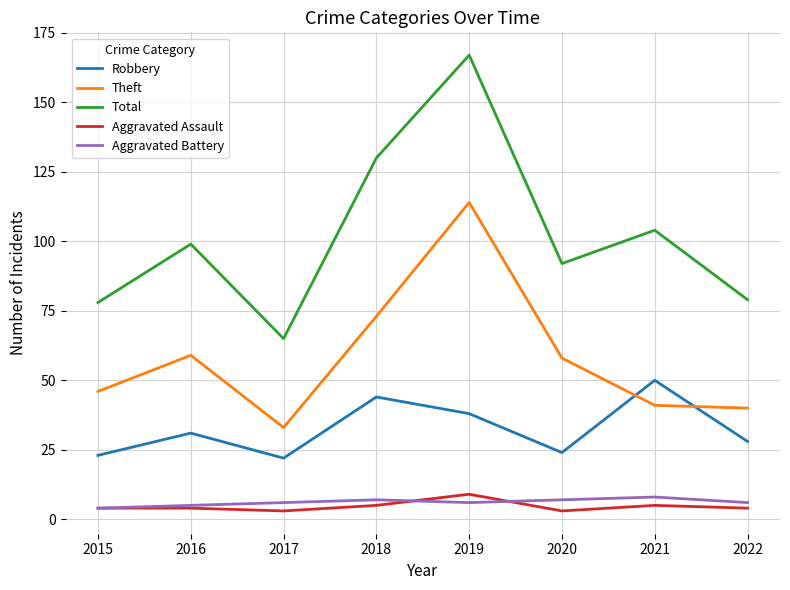

Where is Robbery nearest to the value 36?

2019